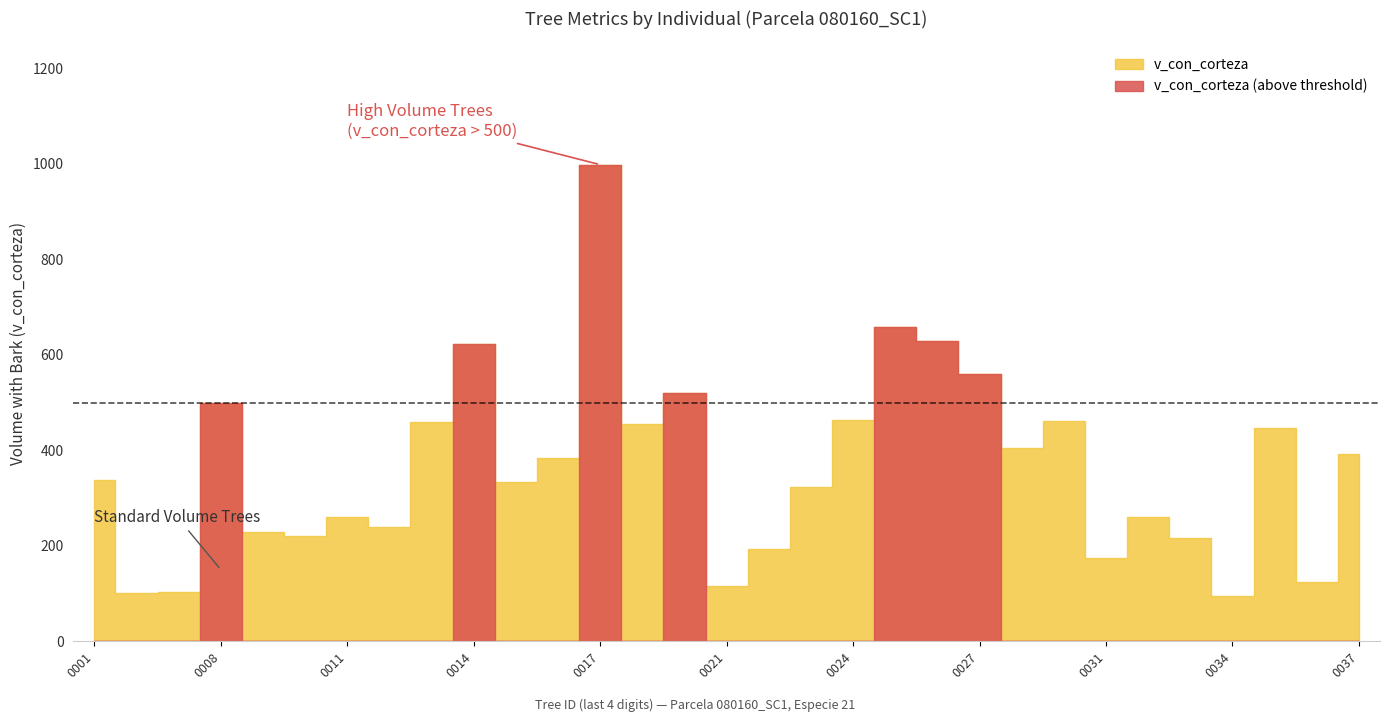

What is the value of the v_con_corteza point at the 26th from the left?

260.6